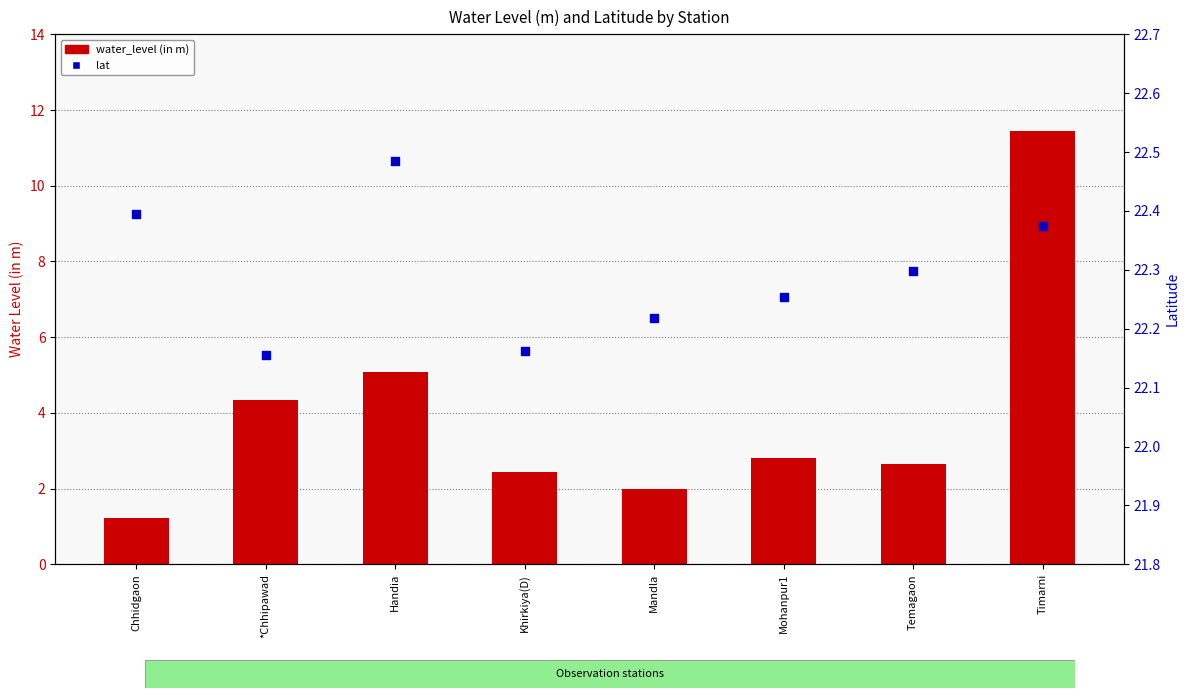

Which series contains the lowest Y value?

water_level (in m)